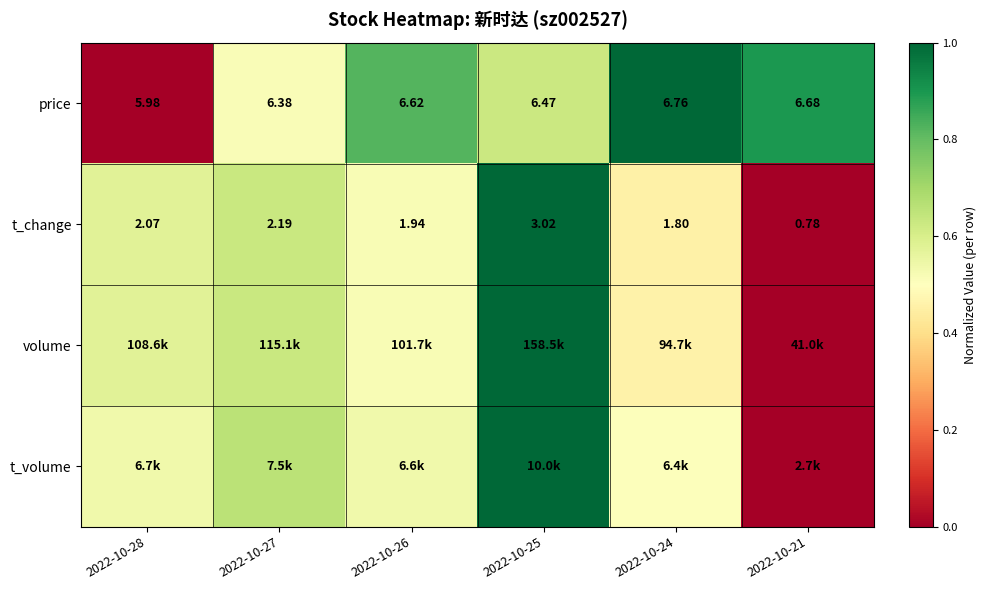

How many data points in price are less than 6?

1